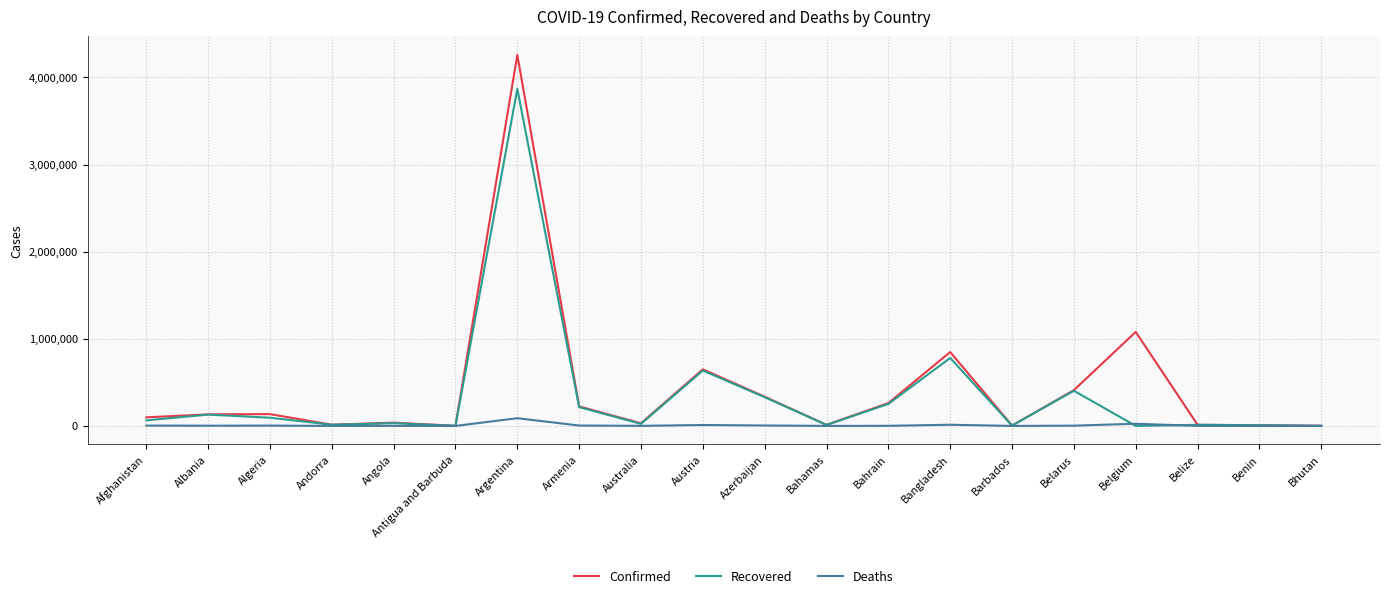

What is the average value of the Deaths series?

8224